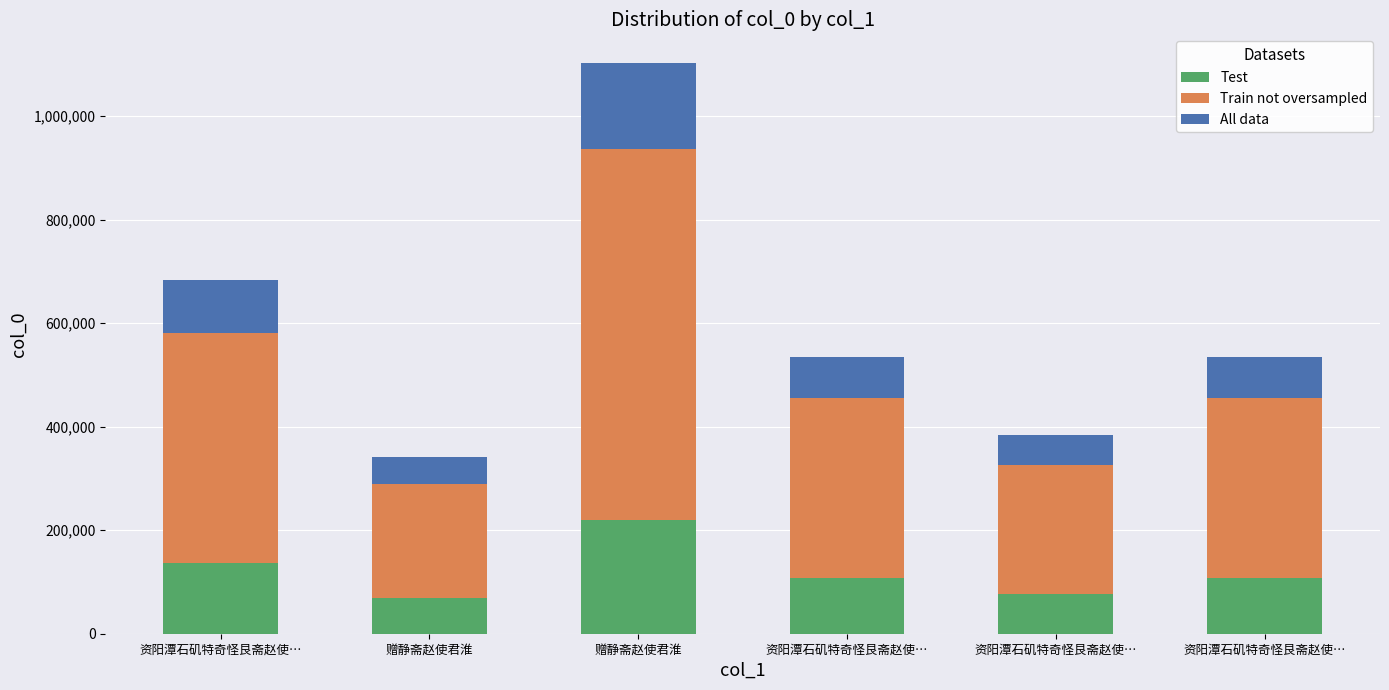

How many data points does each series have?

6